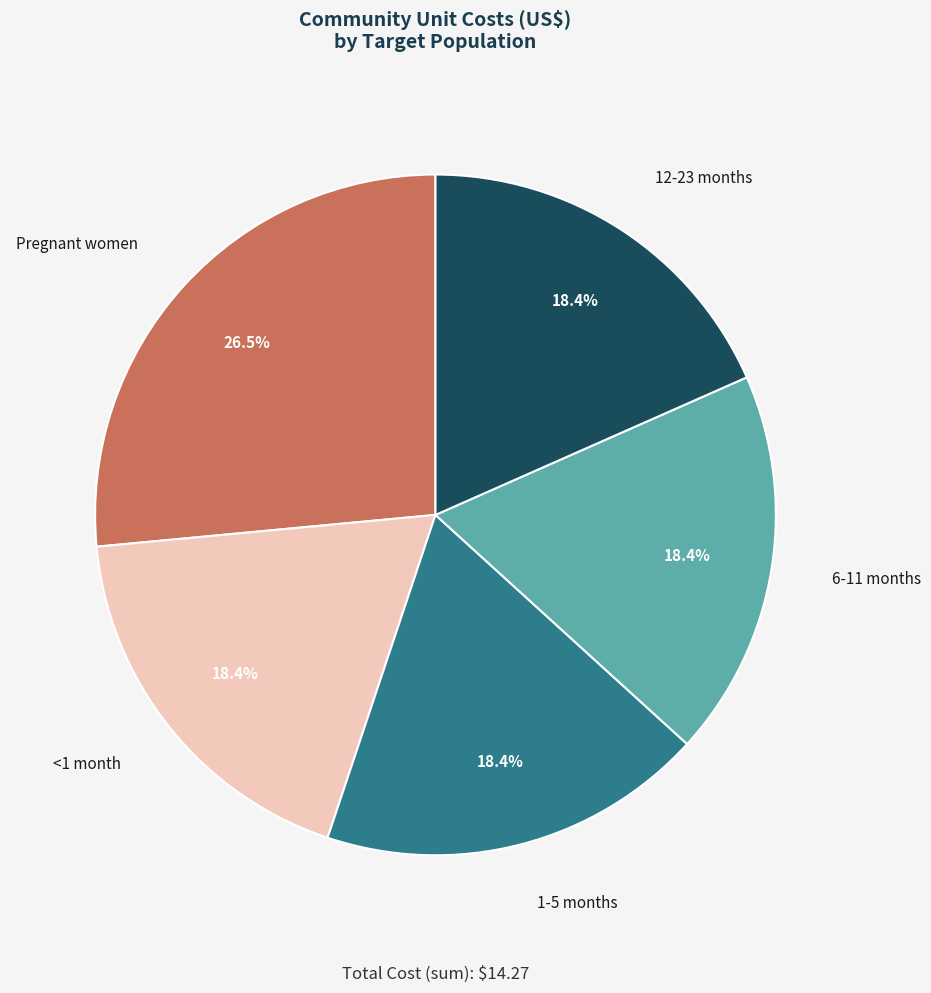

What percentage is the <1 month slice, to the nearest percent?

18%